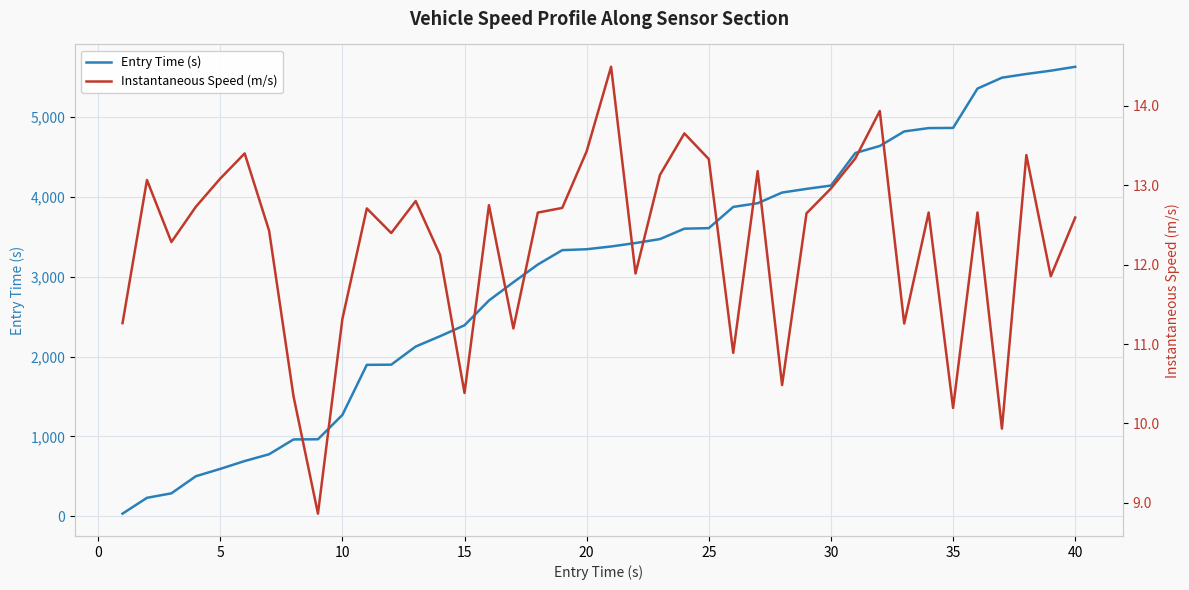

The value of Entry Time (s) at 35 is 4865.6. True or false?

True